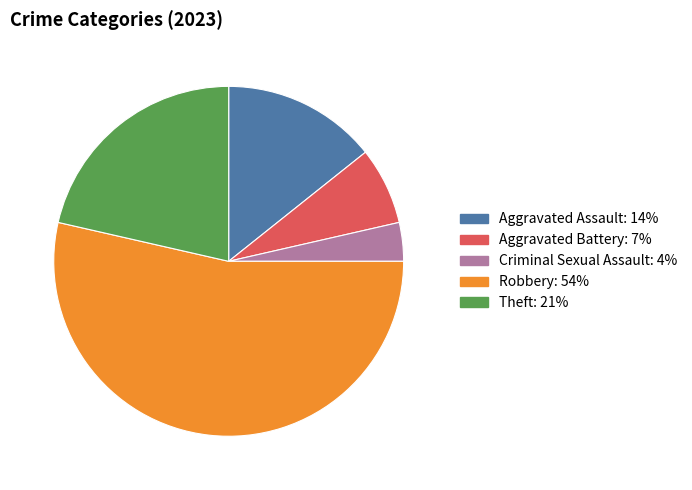

Between Aggravated Assault and Aggravated Battery, which is larger?

Aggravated Assault